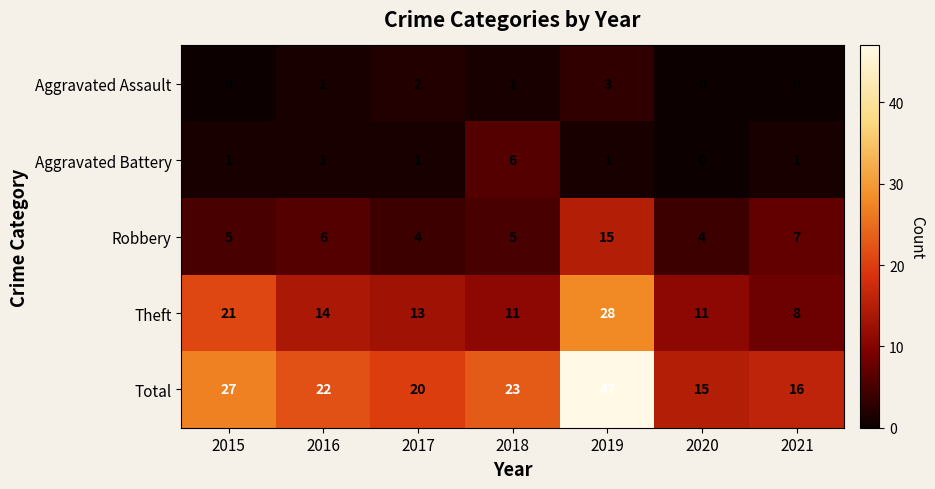

What is the greatest value displayed?

47